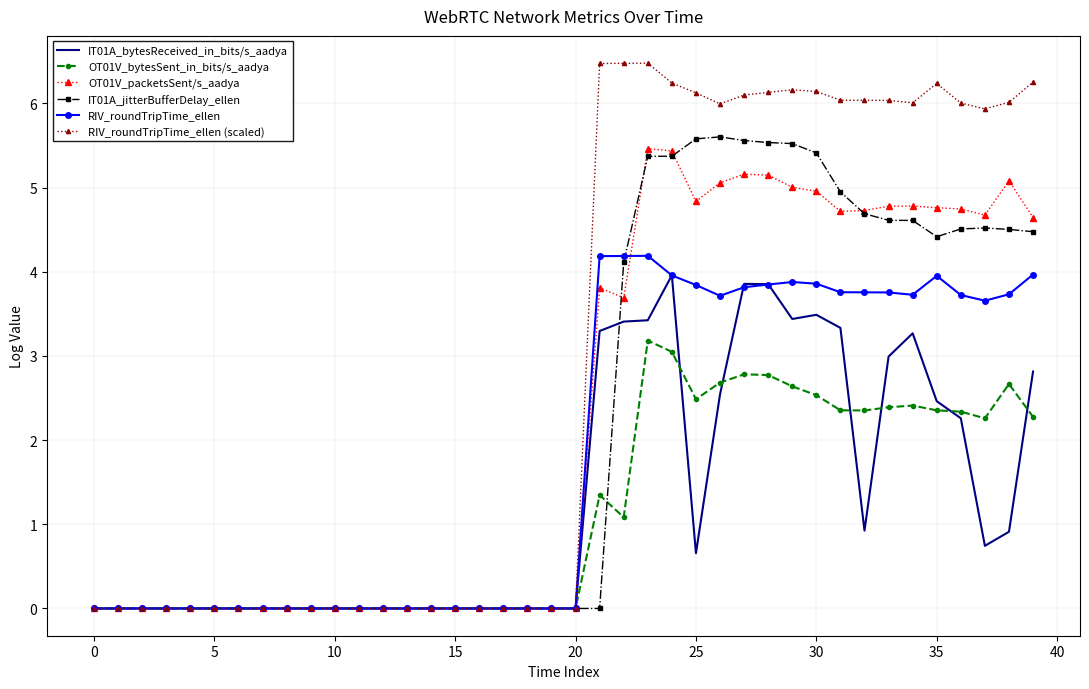

What are all the series names shown in the legend?

IT01A_bytesReceived_in_bits/s_aadya, OT01V_bytesSent_in_bits/s_aadya, OT01V_packetsSent/s_aadya, IT01A_jitterBufferDelay_ellen, RIV_roundTripTime_ellen, RIV_roundTripTime_ellen (scaled)